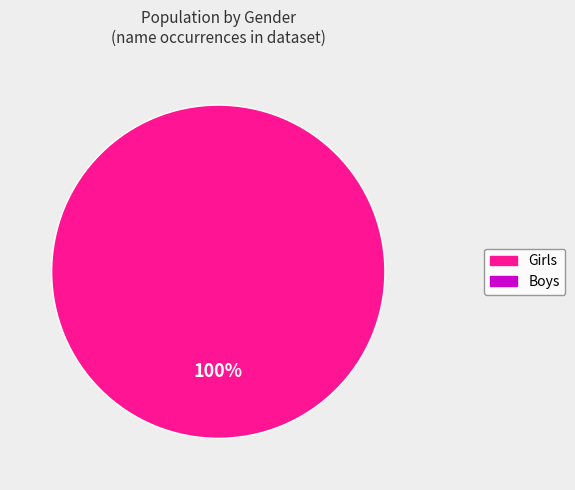

Is there any slice that represents more than half of the pie?

Yes